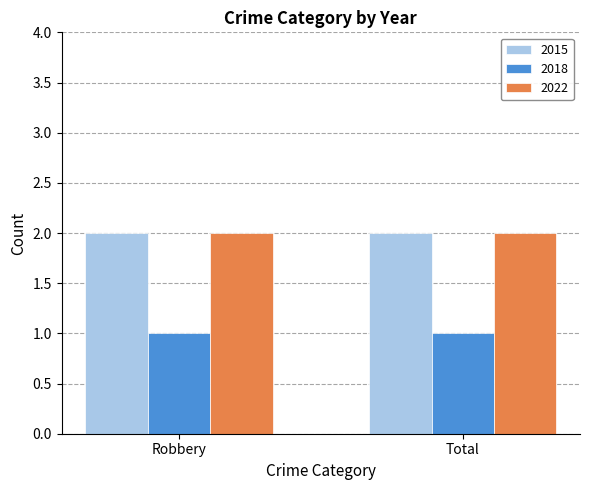

The 2022 series shows 2 at Total. True or false?

True